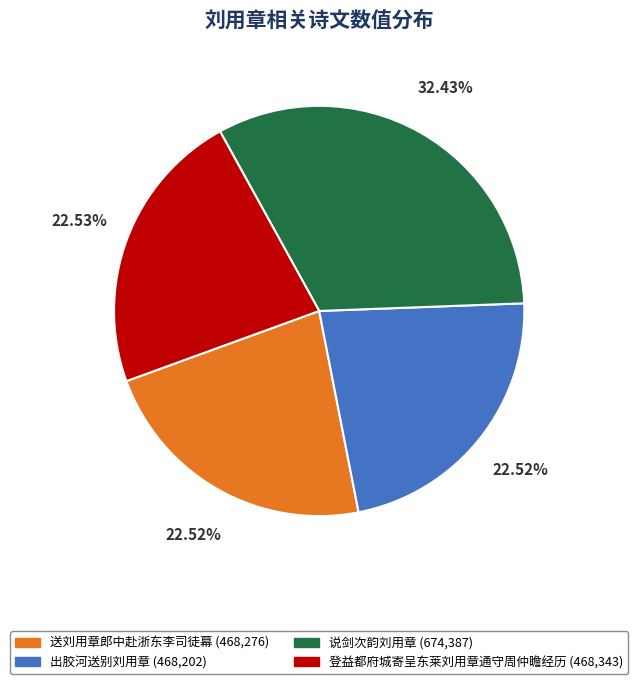

Which category has the biggest portion of the pie?

说剑次韵刘用章